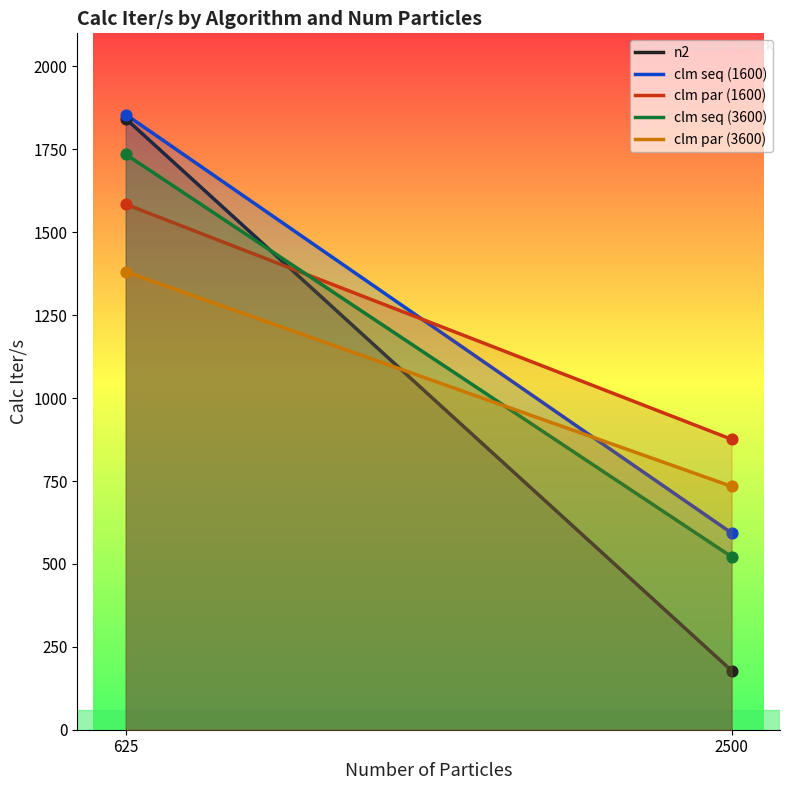

Which series contains the lowest Y value?

n2